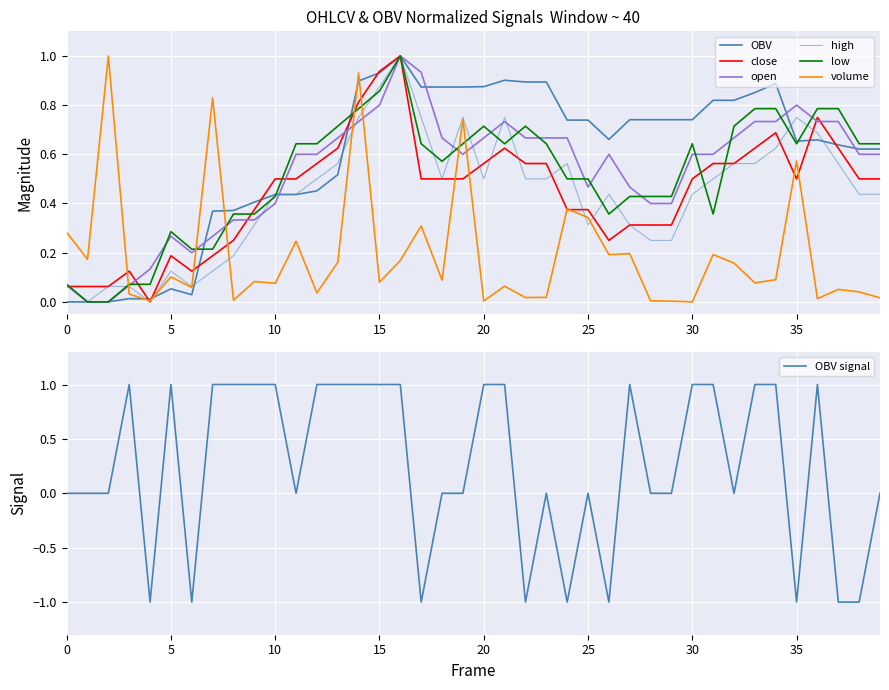

True or false: close has more than 2 interior local peaks.

True